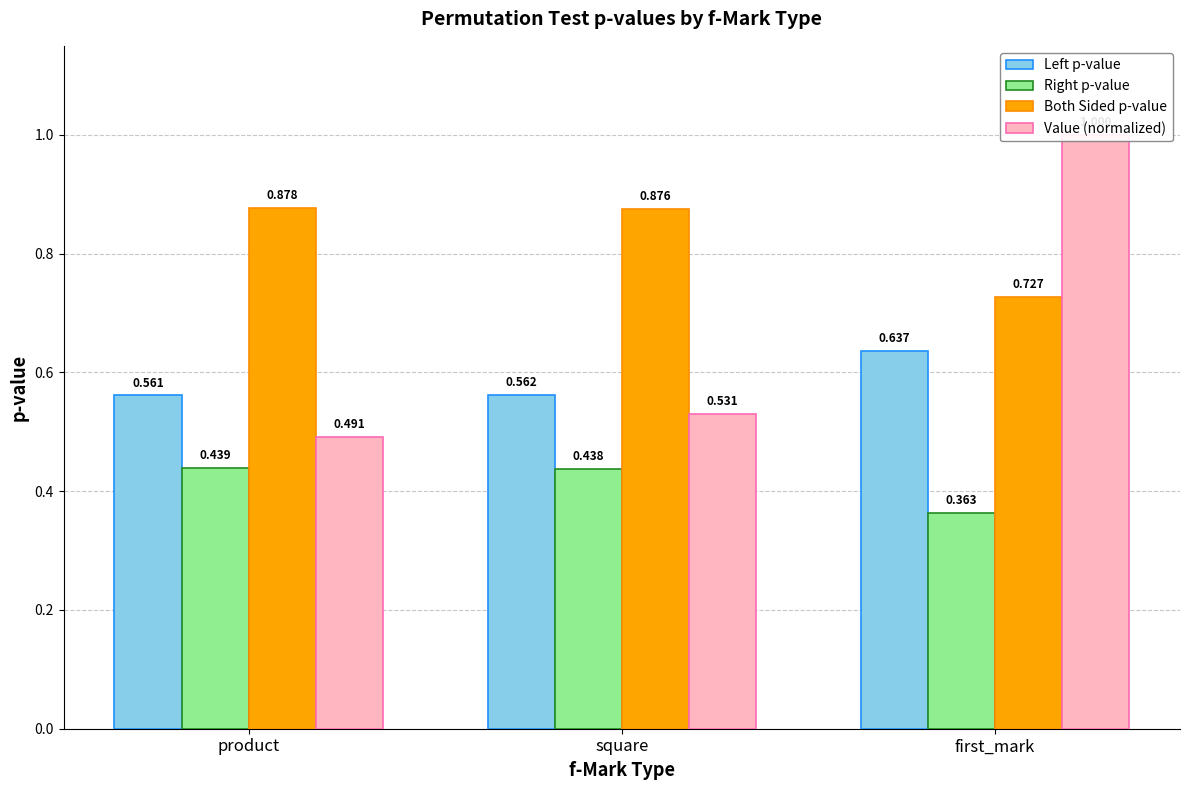

What position from the left is square?

2